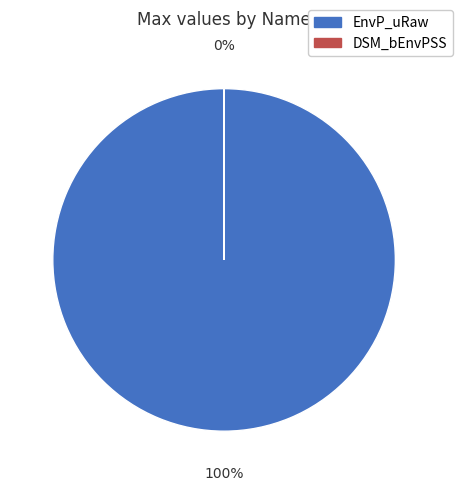

Does EnvP_uRaw account for over 50% of the chart?

Yes